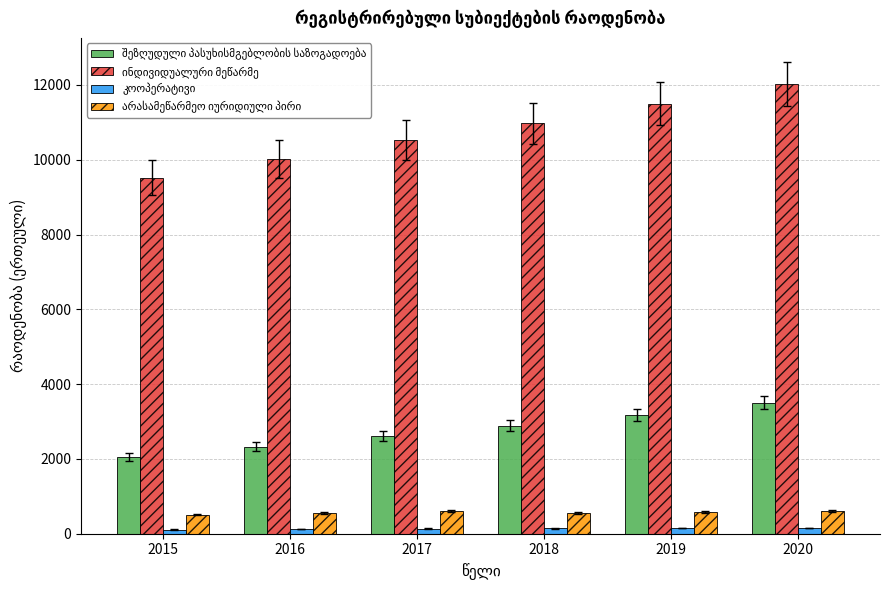

At how many categories does at least one series exceed 9320?

6